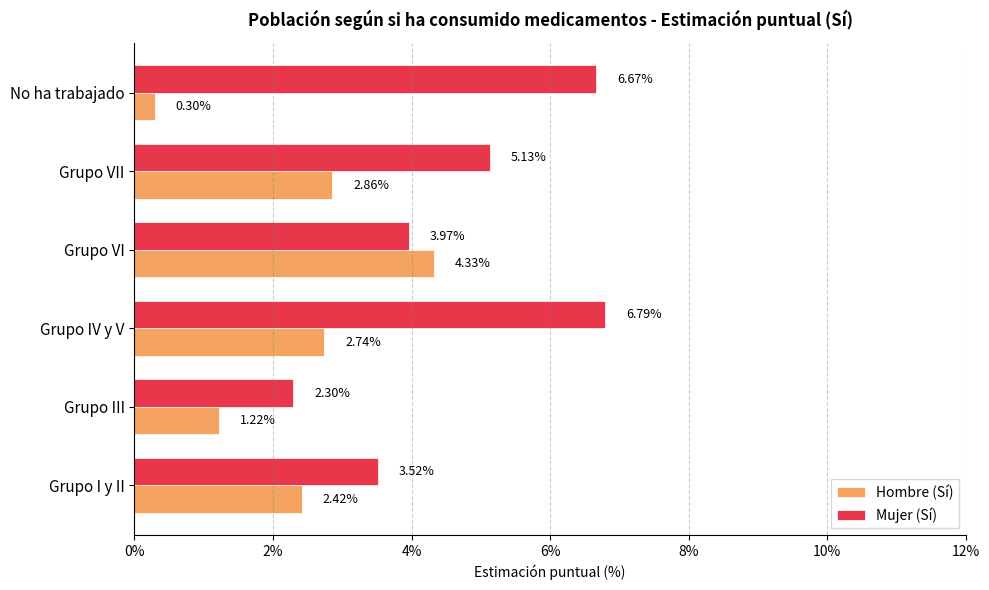

At how many categories does at least one series exceed 3?

5